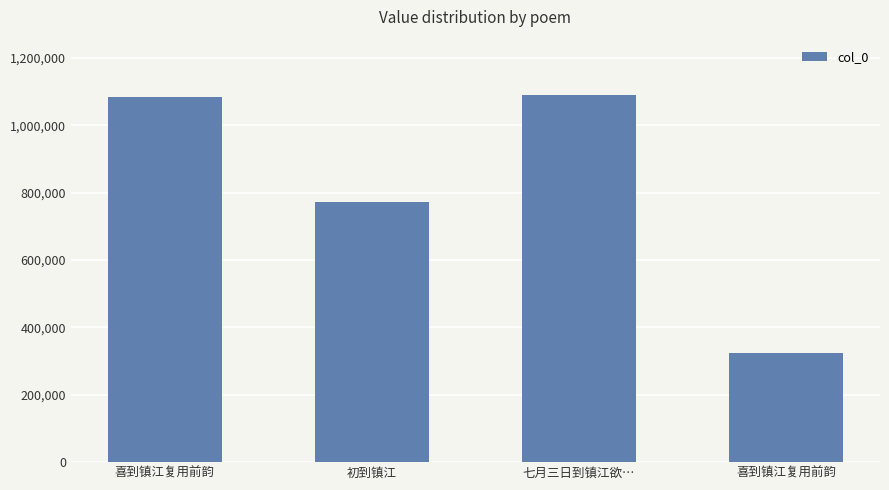

Which has a higher value, 七月三日到镇江欲… or 初到镇江?

七月三日到镇江欲…